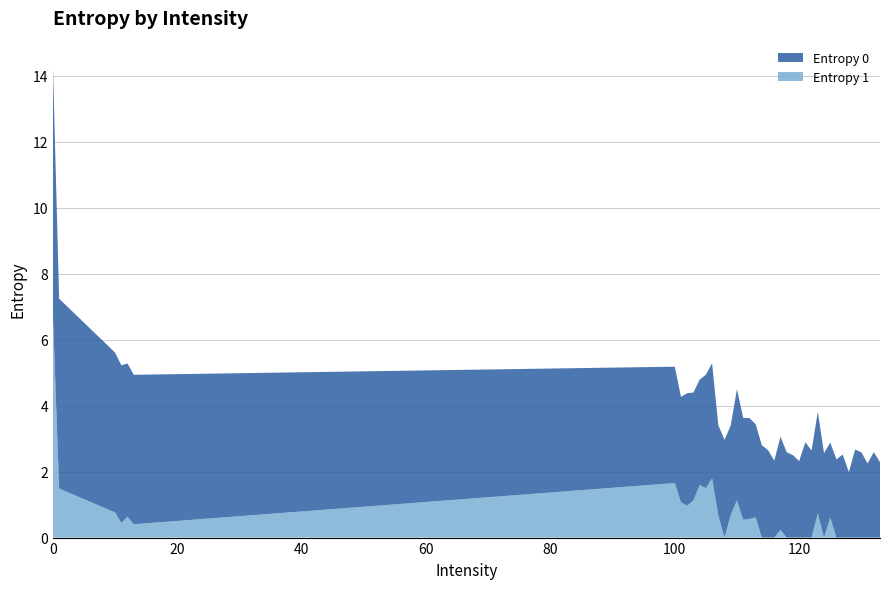

Reading left to right, transcribe all the data shown in this chart.

Entropy 0: 0=7.6	1=5.8	10=4.8	11=4.8	12=4.7	13=4.5	100=3.5	101=3.2	102=3.4	103=3.3	104=3.2	105=3.4	106=3.5	107=2.7	108=3.0	109=2.7	110=3.4	111=3.1	112=3.1	113=2.8	114=2.8	115=2.7	116=2.3	117=2.8	118=2.6	119=2.5	120=2.3	121=2.9	122=2.6	123=3.1	124=2.6	125=2.3	126=2.4	127=2.5	128=2.0	129=2.7	130=2.6	131=2.2	132=2.6	133=2.3
Entropy 1: 0=6.8	1=1.5	10=0.8	11=0.4	12=0.6	13=0.4	100=1.7	101=1.1	102=1.0	103=1.1	104=1.6	105=1.5	106=1.8	107=0.7	108=0.0	109=0.7	110=1.1	111=0.5	112=0.6	113=0.6	114=0.0	115=0.0	116=0.0	117=0.2	118=0.0	119=0.0	120=0.0	121=0.0	122=0.0	123=0.7	124=0.0	125=0.6	126=0.0	127=0.0	128=0.0	129=0.0	130=0.0	131=0.0	132=0.0	133=0.0